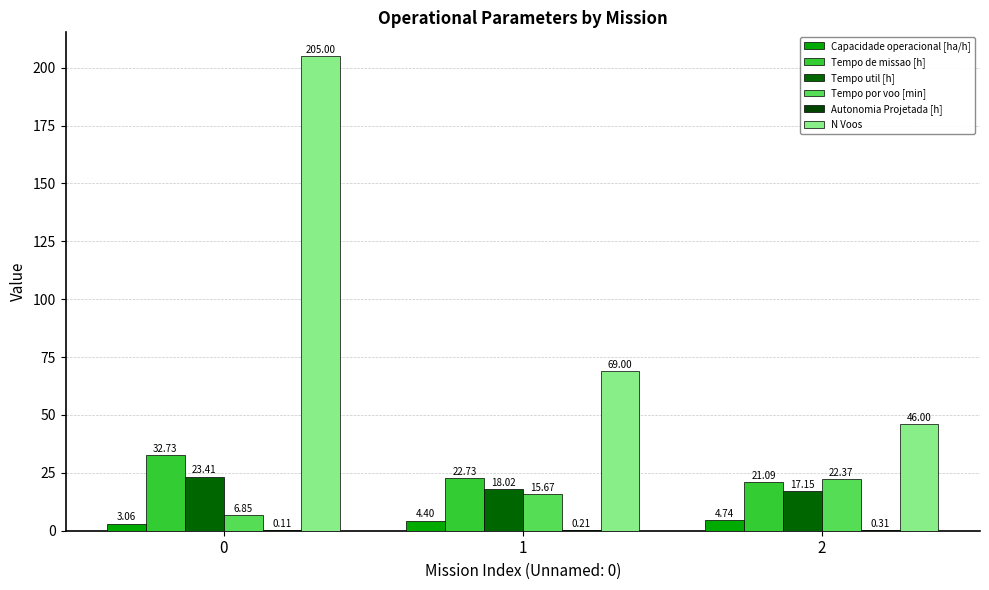

Reading left to right, what are all the values shown in this chart?

Capacidade operacional [ha/h]: 0=3.1	1=4.4	2=4.7
Tempo de missao [h]: 0=32.7	1=22.7	2=21.1
Tempo util [h]: 0=23.4	1=18.0	2=17.1
Tempo por voo [min]: 0=6.8	1=15.7	2=22.4
Autonomia Projetada [h]: 0=0.1	1=0.2	2=0.3
N Voos: 0=205.0	1=69.0	2=46.0